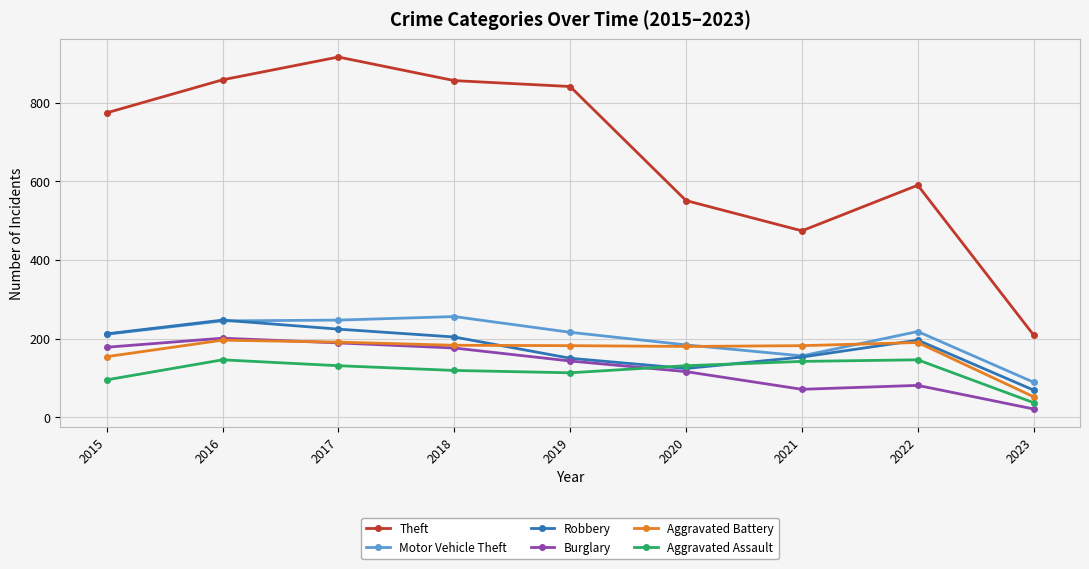

Which series has the largest total across all categories?

Theft